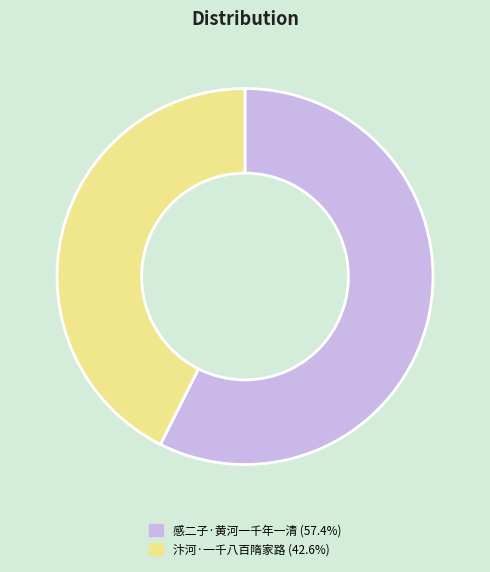

What is the smallest slice in the pie chart?

汴河·一千八百隋家路